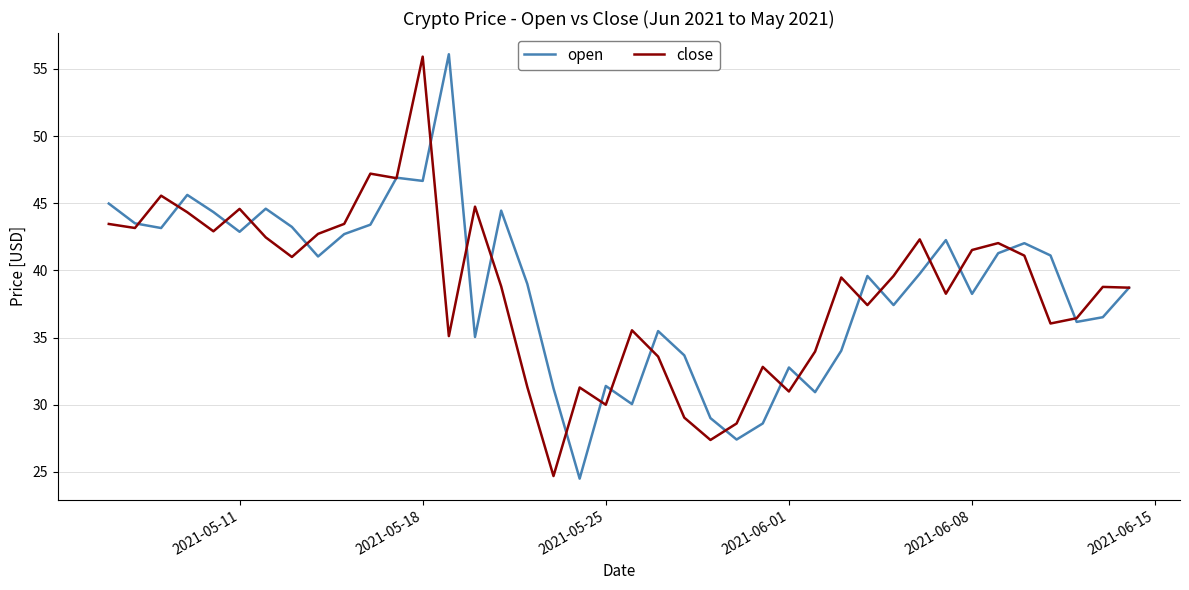

What is the lowest value of the close series?

24.7